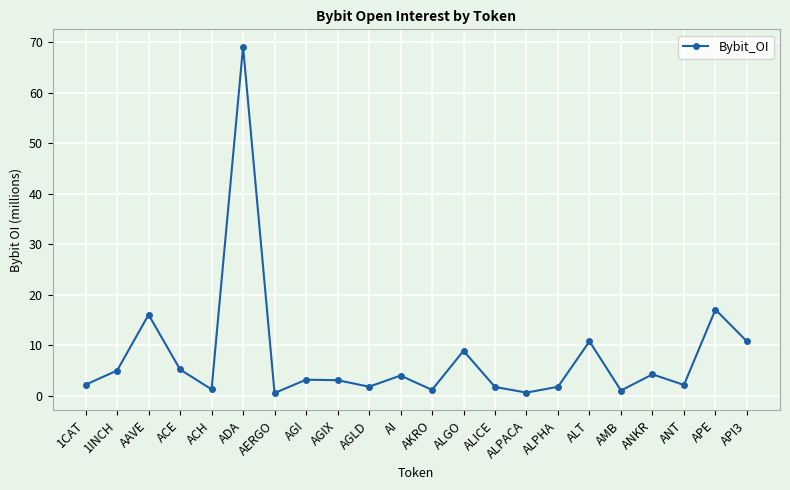

How many lines are shown in the chart?

1